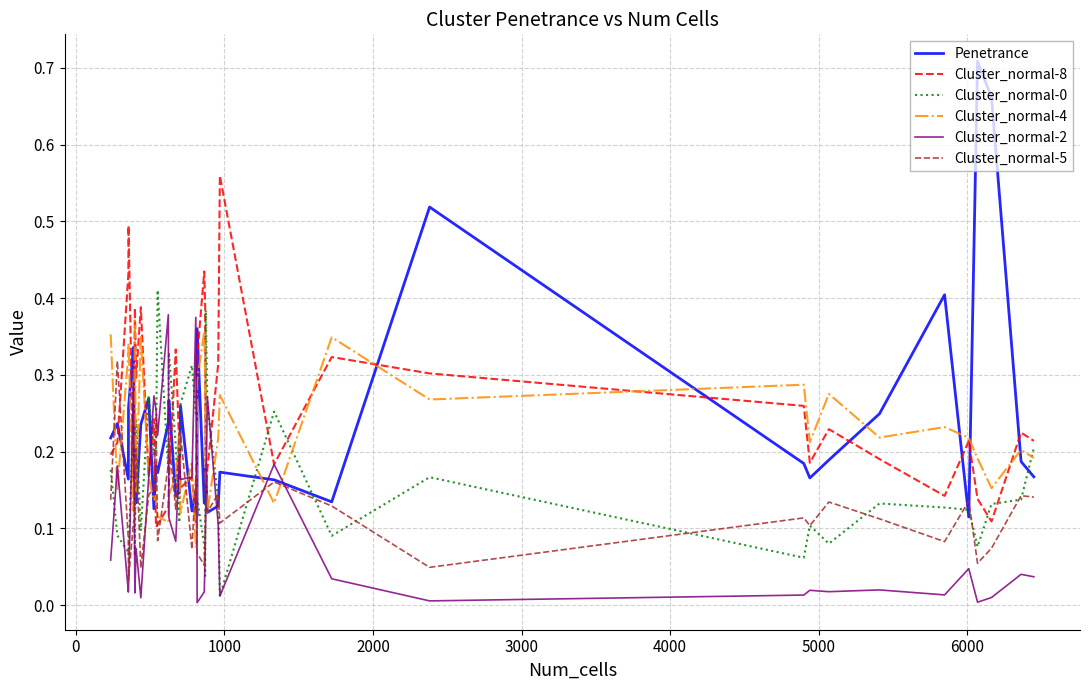

True or false: Cluster_normal-2 and Penetrance intersect in this chart.

True